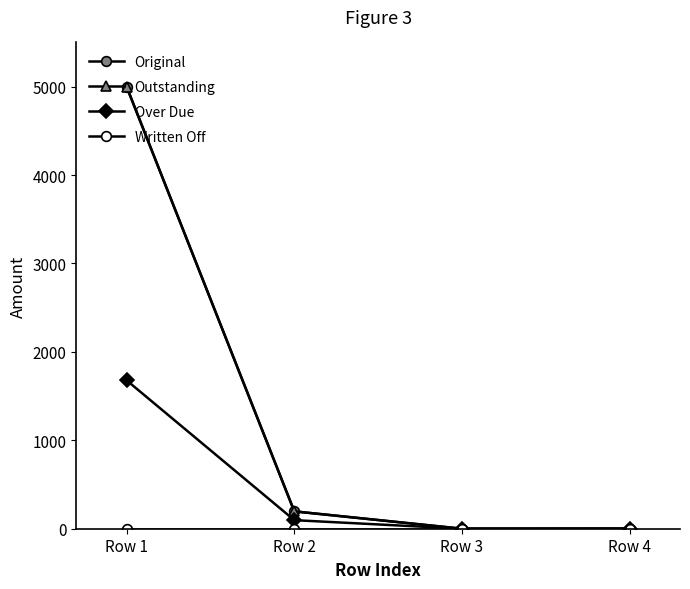

Is this an area chart (filled region under the line)?

No